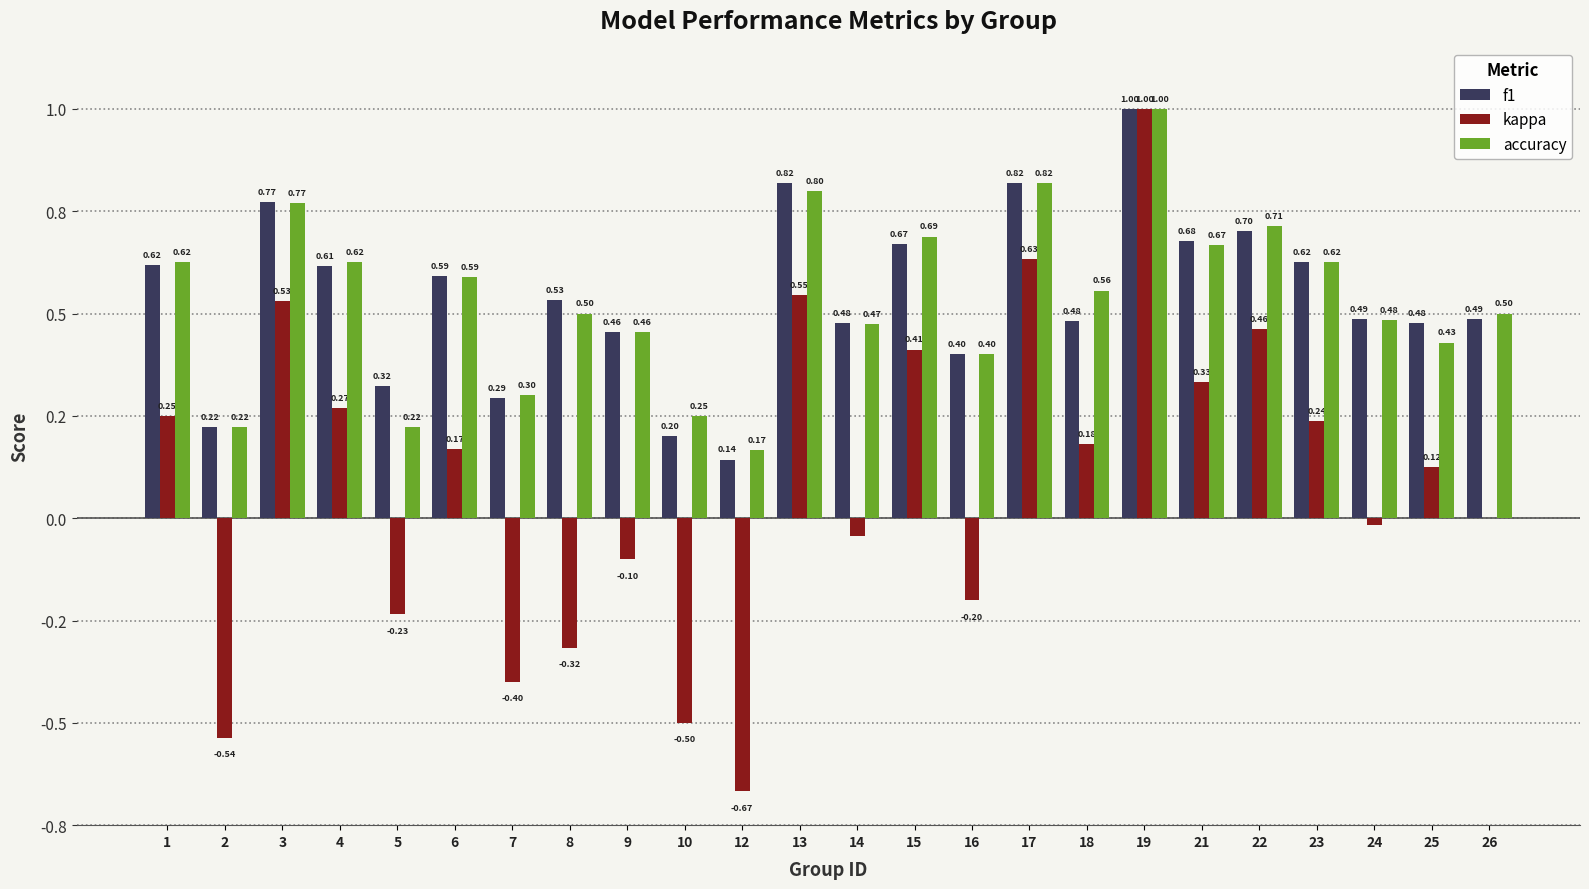

Between 23 and 24, which series saw the biggest shift?

kappa